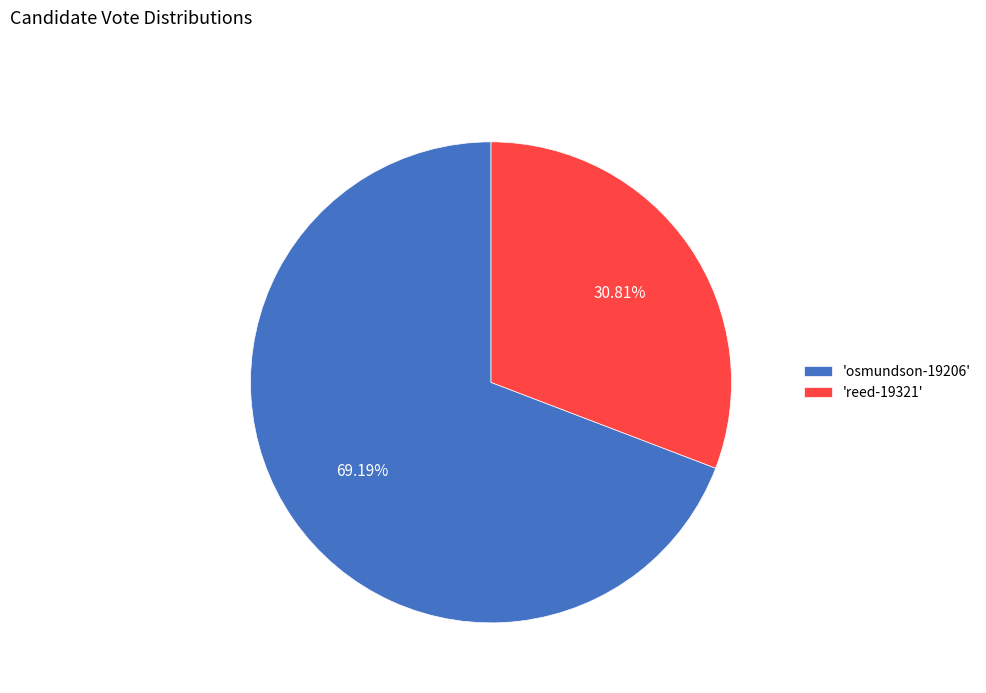

How many slices are in this pie chart?

2